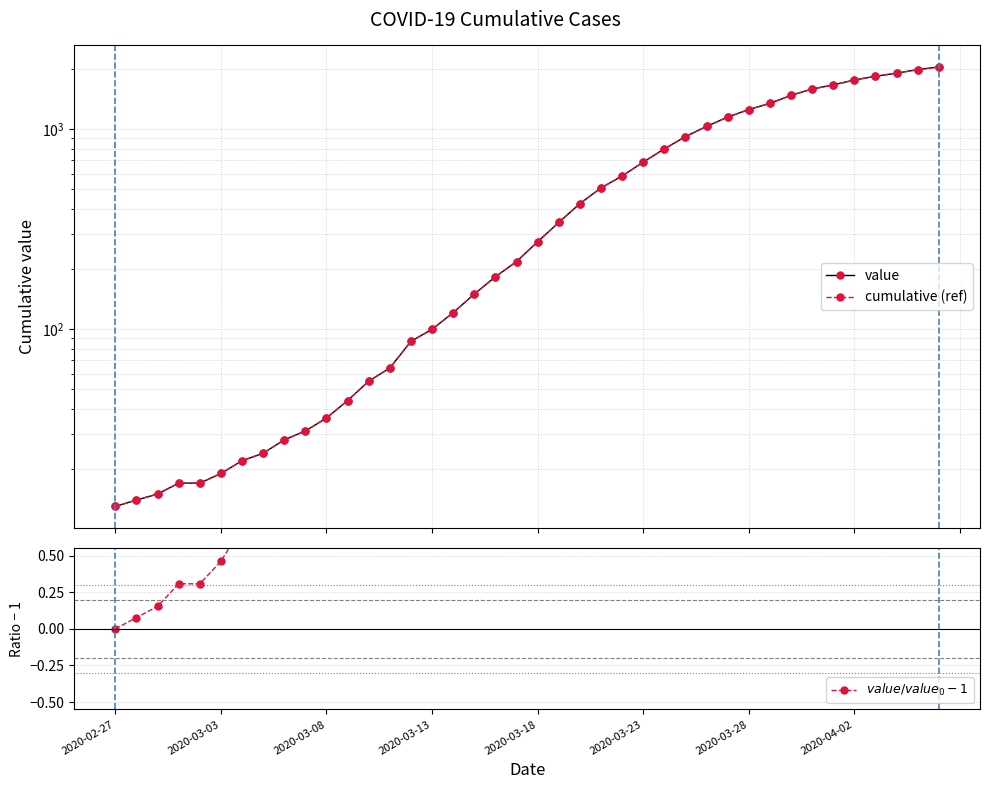

Count the number of data series in this chart.

3